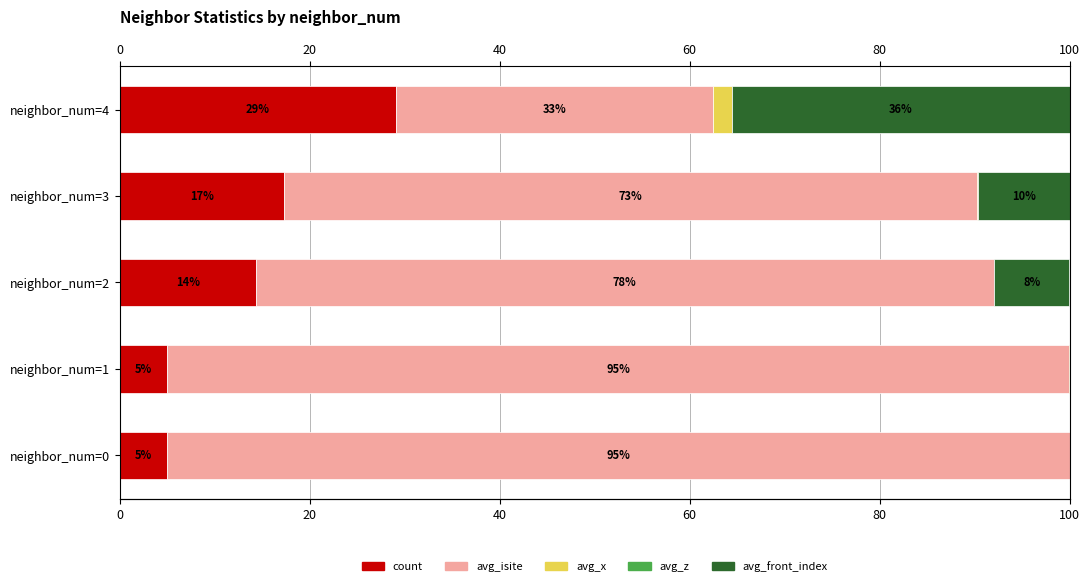

Reading right to left, list all the values displayed in this chart.

count: 29.1	17.2	14.3	5.0	5.0
avg_isite: 33.4	73.0	77.8	94.9	95.0
avg_x: 2.0	0.1	0.0	0.1	0.0
avg_z: 0.6	0.6	0.6	0.6	0.6
avg_front_index: 35.5	9.6	7.9	0.0	0.0